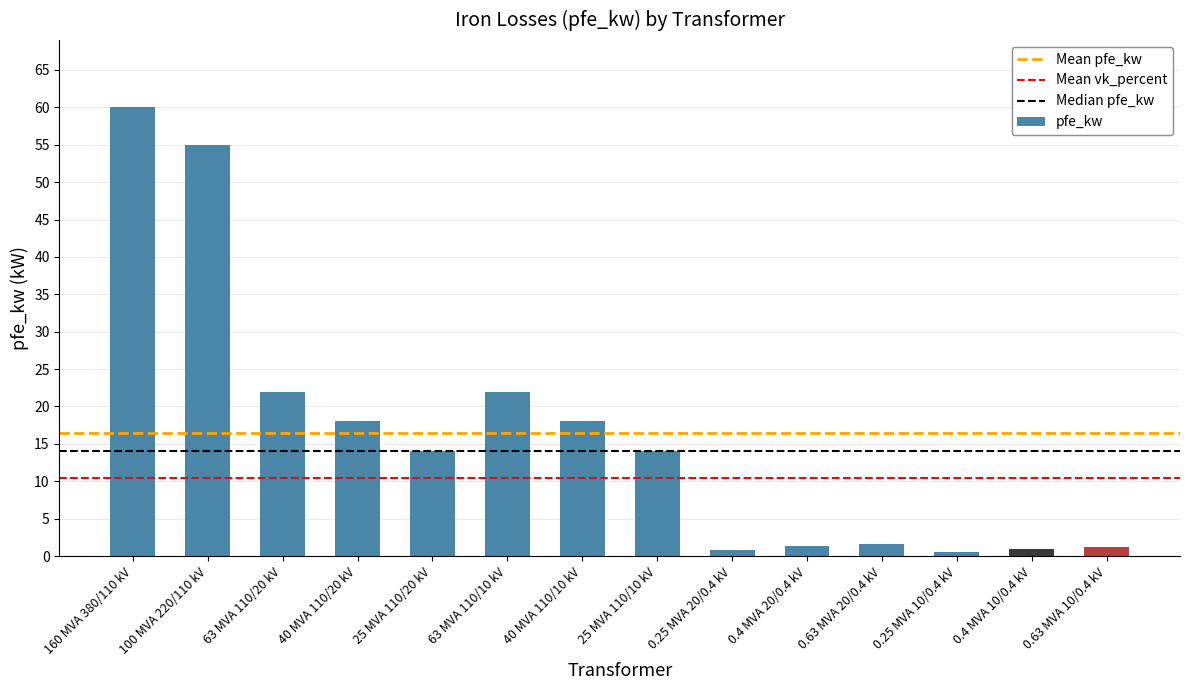

What value does the data have at 0.4 MVA 20/0.4 kV?

1.4